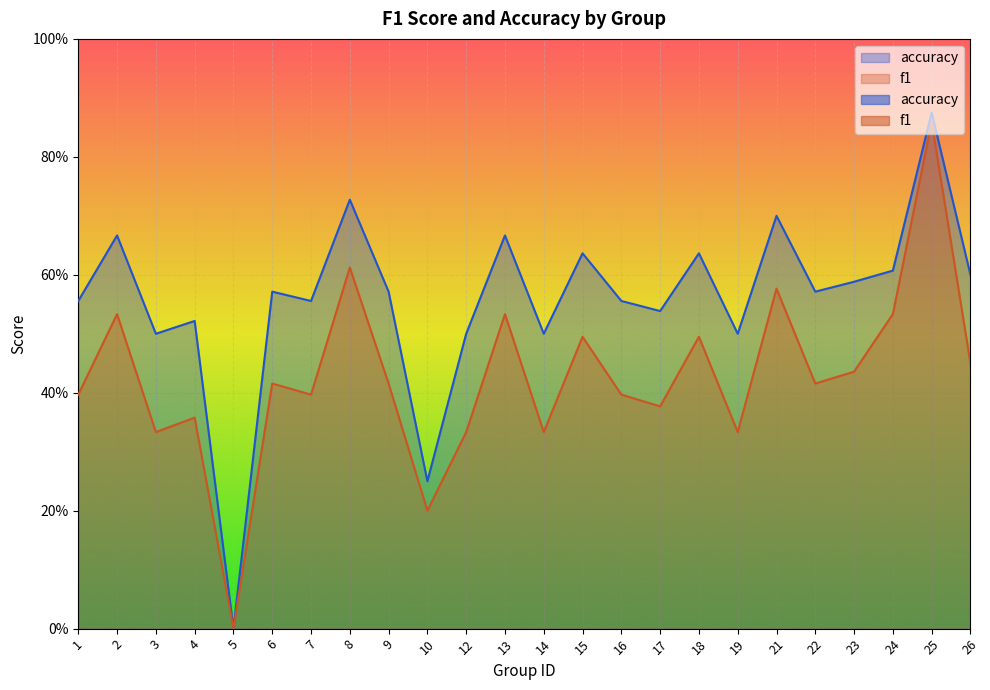

Rank the series by their maximum value, from highest to lowest.

accuracy, f1